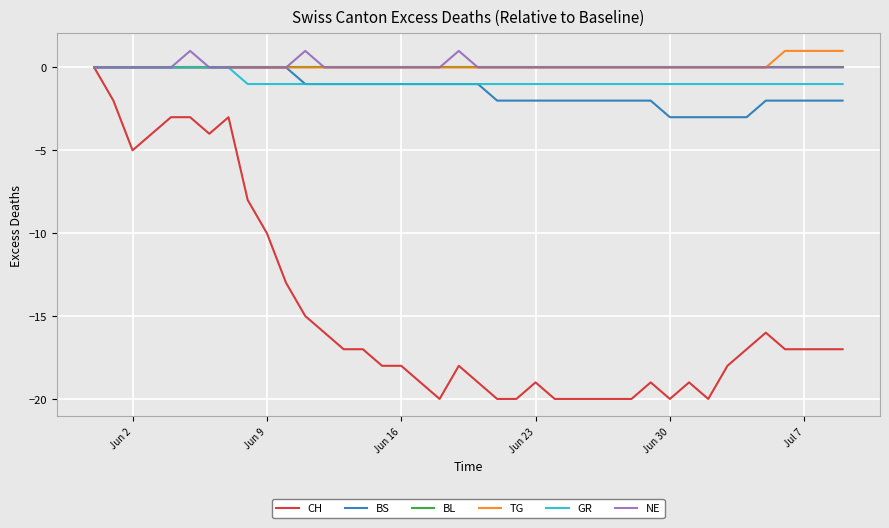

What are all the series names shown in the legend?

CH, BS, BL, TG, GR, NE